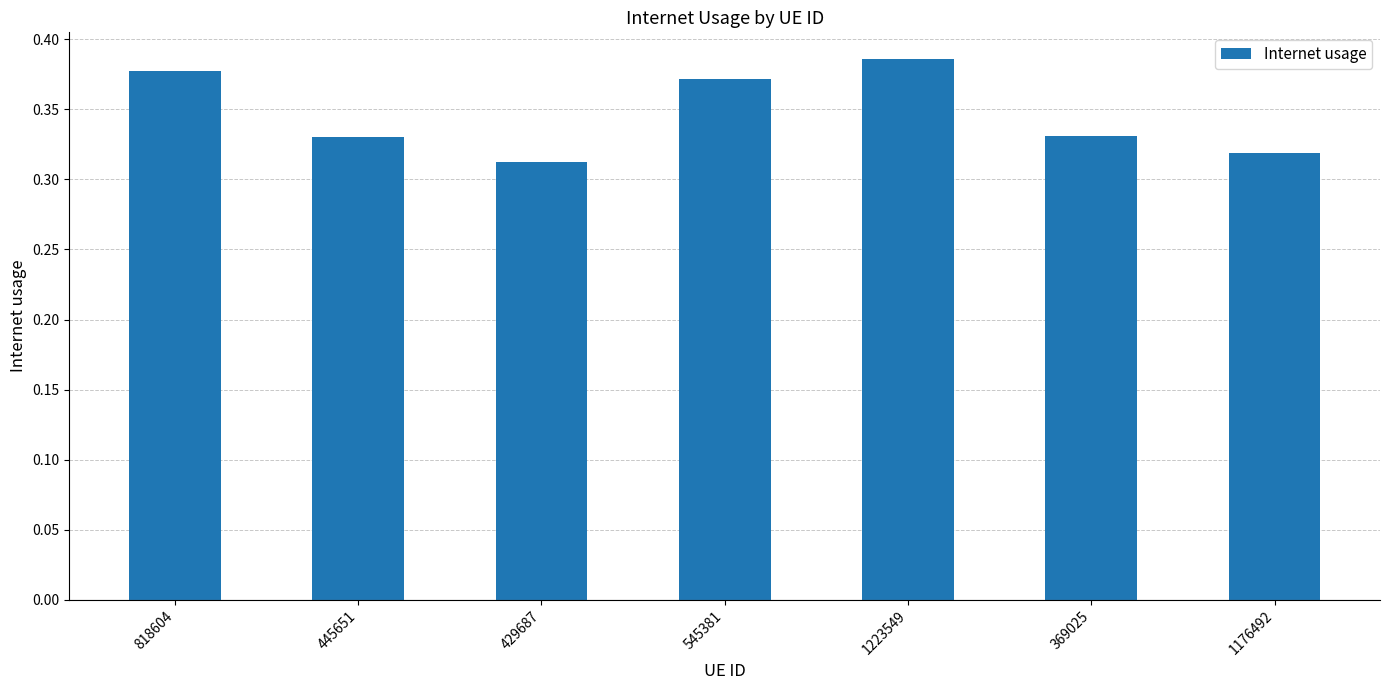

Count the values in the range 0 to 1.

7